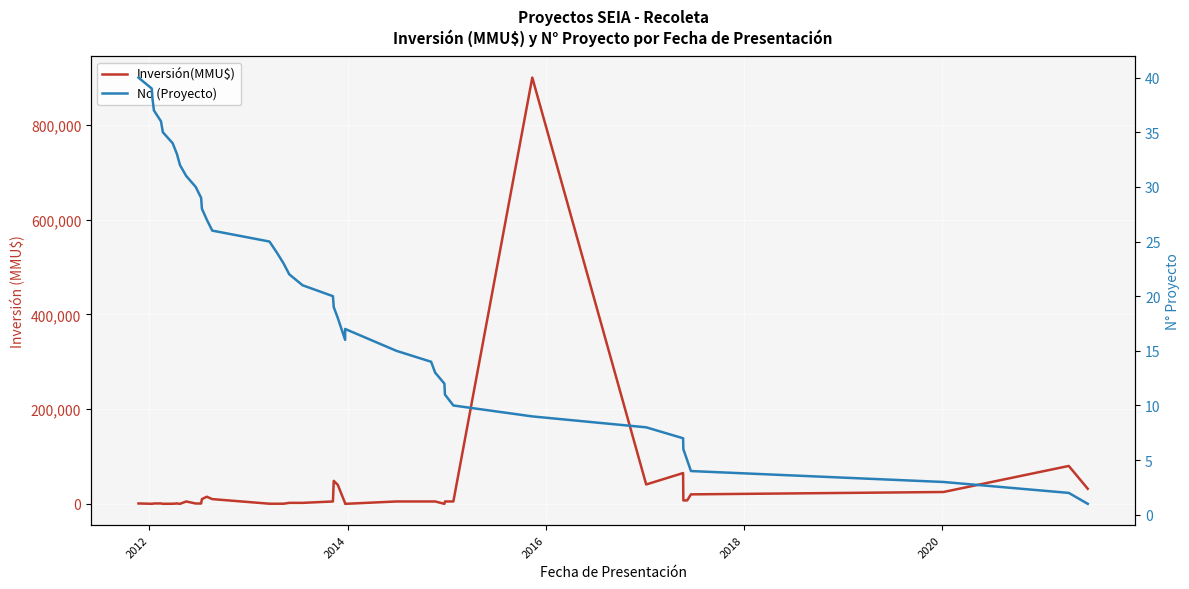

Reading left to right, extract all data points from this chart.

Inversión(MMU$): 800	100	200	800	800	100	200	800	0	5000	706	706	10000	15000	10000	250	250	250	2050	2050	5000	48500	40000	1200	0	5000	5000	5000	10	5000	5000	900000	40900	65000	7233	7233	20000	25000	80000	31800
No (Proyecto): 40	39	38	37	36	35	34	33	32	31	30	29	28	27	26	25	24	23	22	21	20	19	18	16	17	15	14	13	12	11	10	9	8	7	6	5	4	3	2	1